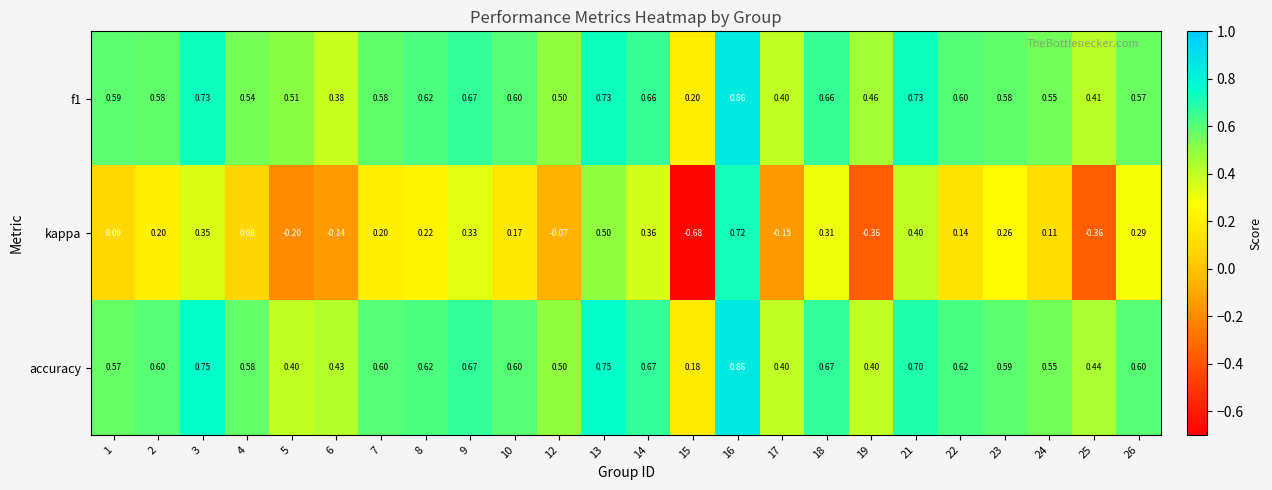

Is the value of accuracy at 5 greater than the value of f1 at 6?

Yes